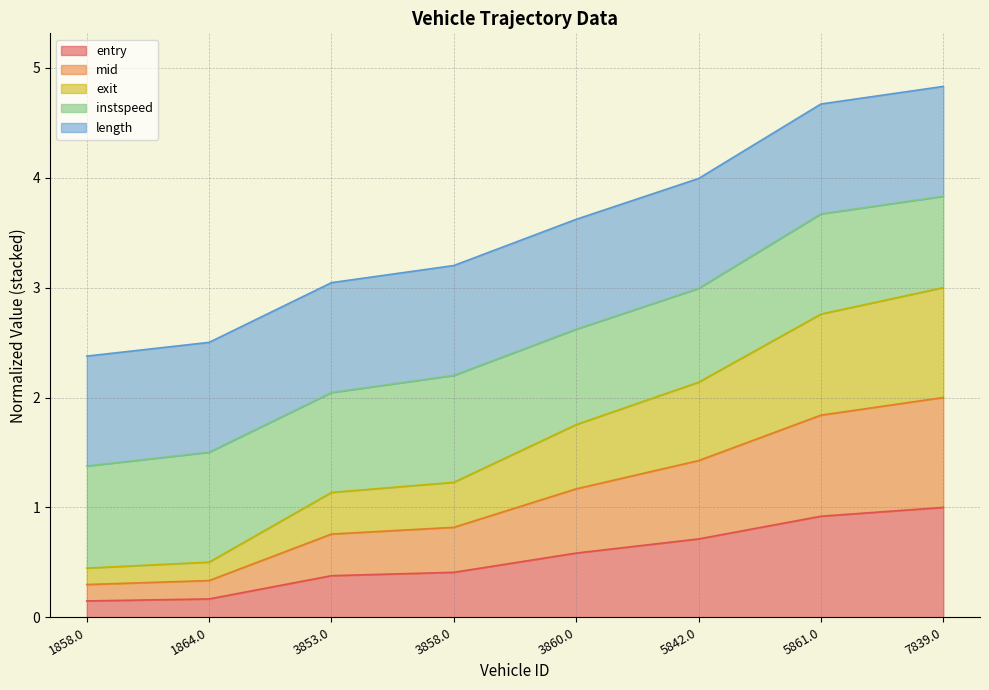

How many lines are shown in the chart?

5